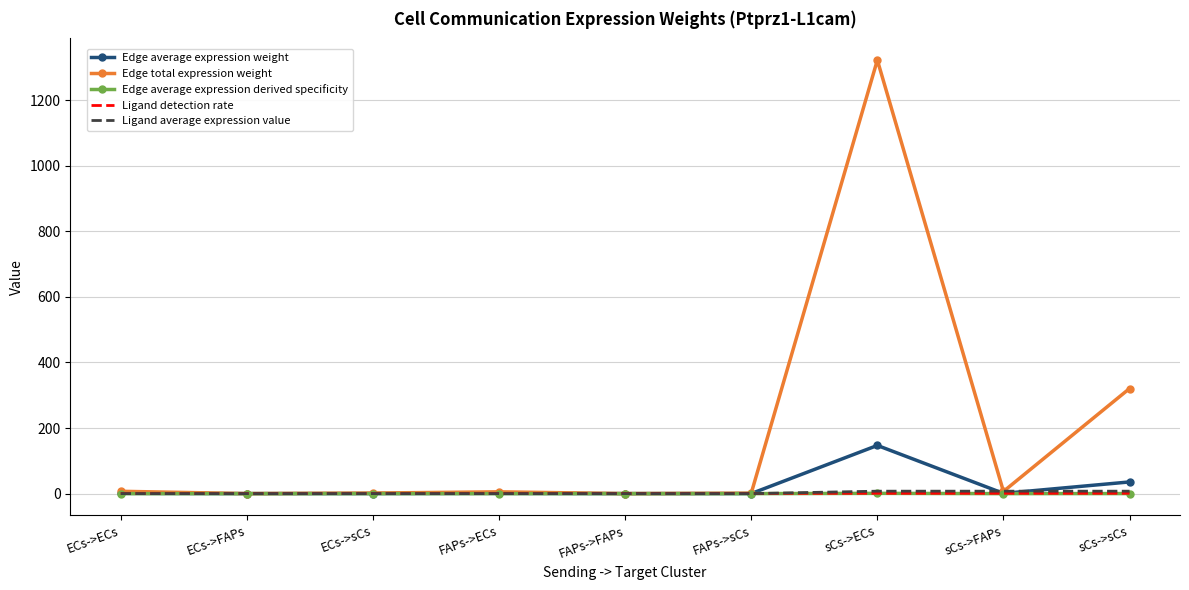

Which series has the largest total across all categories?

Edge total expression weight